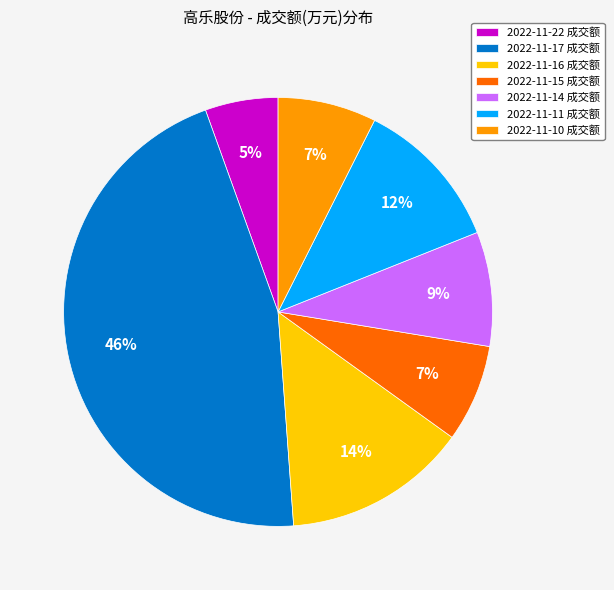

Which slice is the largest?

2022-11-17